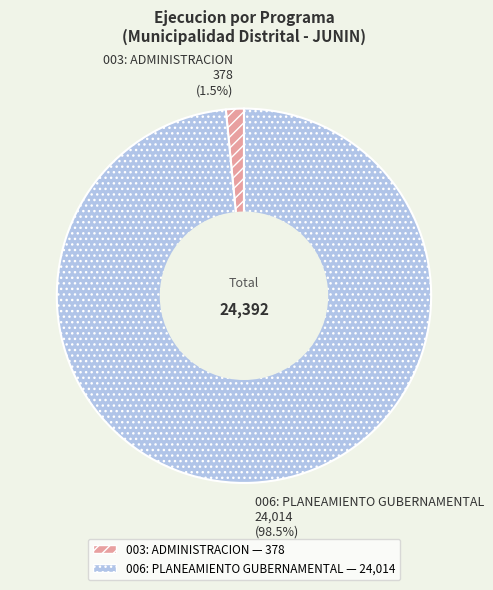

Between 006: PLANEAMIENTO GUBERNAMENTAL and 003: ADMINISTRACION, which is larger?

006: PLANEAMIENTO GUBERNAMENTAL